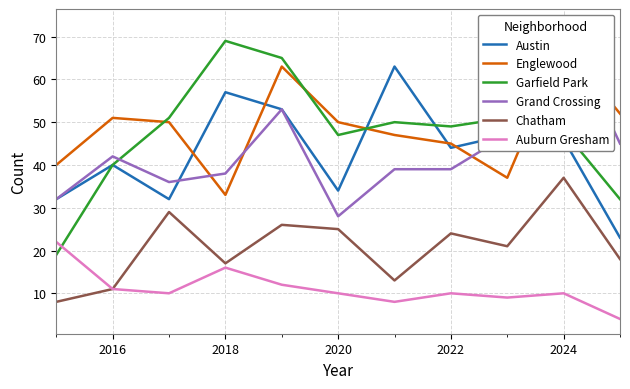

What is the sum of all Chatham values?

229